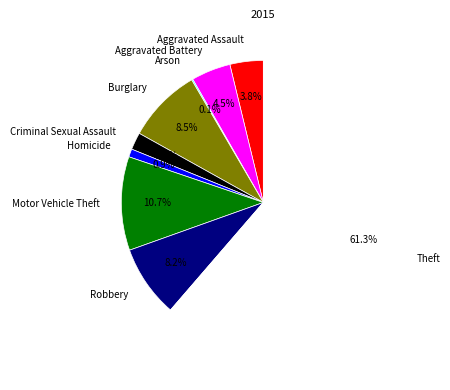

What is the majority slice?

Theft